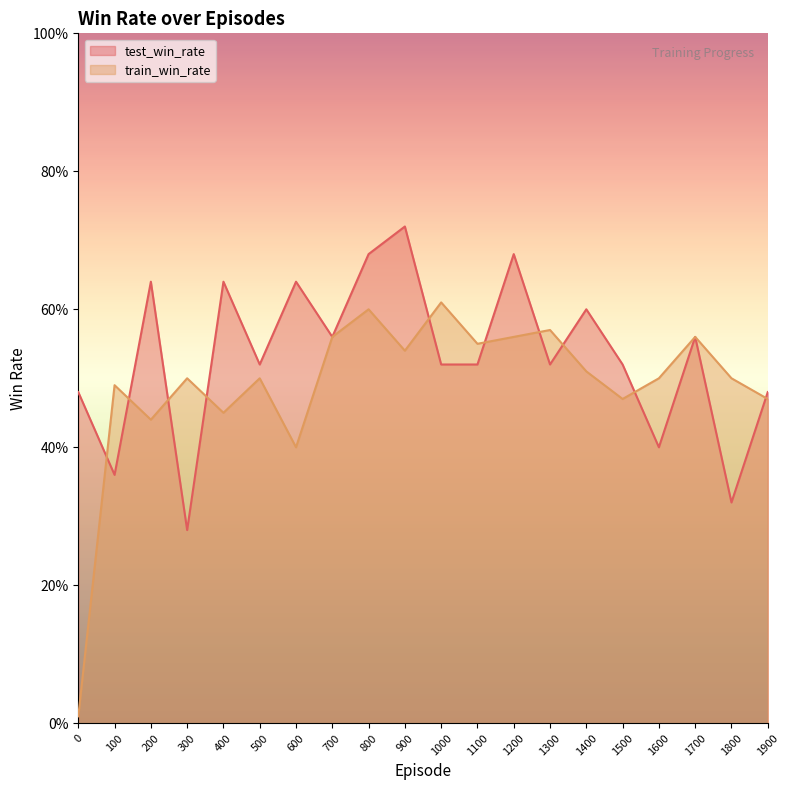

At which category does test_win_rate reach its first local peak?

200